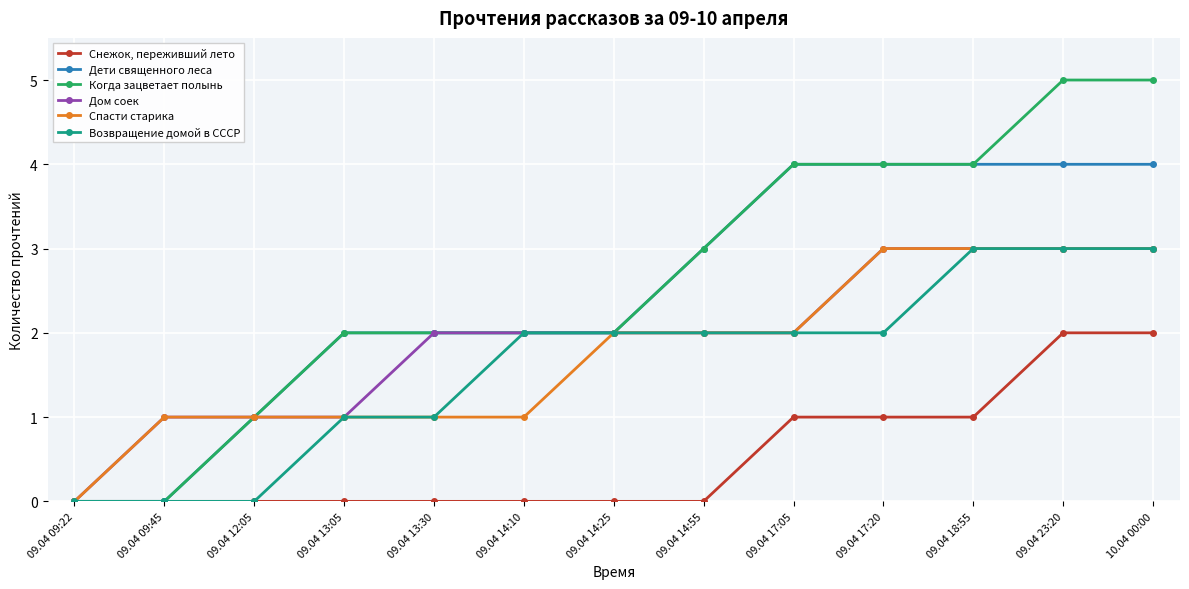

What is the total value across all series at 09.04 14:55?

12